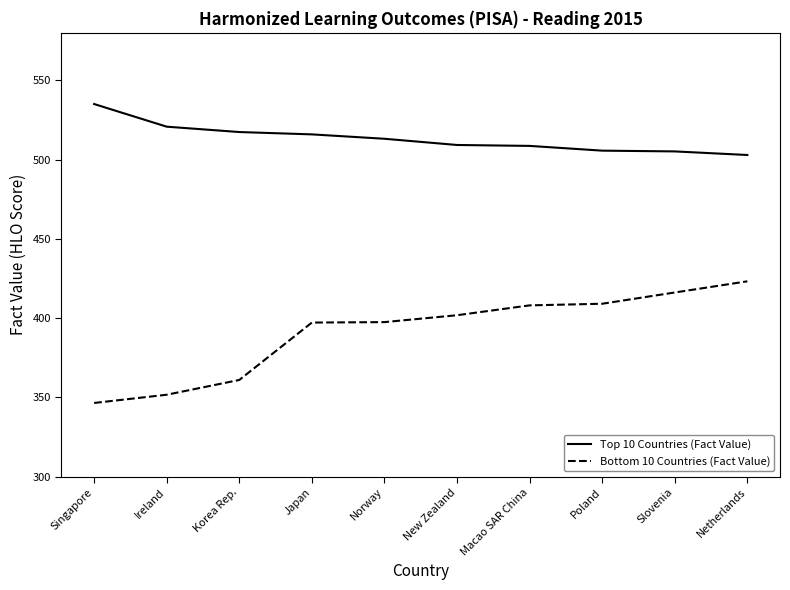

List the series in order of their peak value, lowest first.

Bottom 10 Countries (Fact Value), Top 10 Countries (Fact Value)